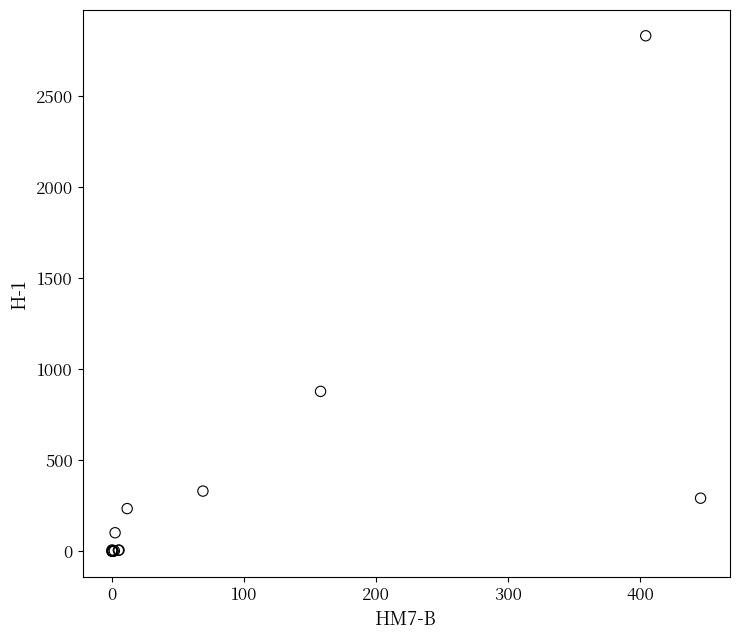

What Y value in the scatter plot is closest to 1415?

878.2